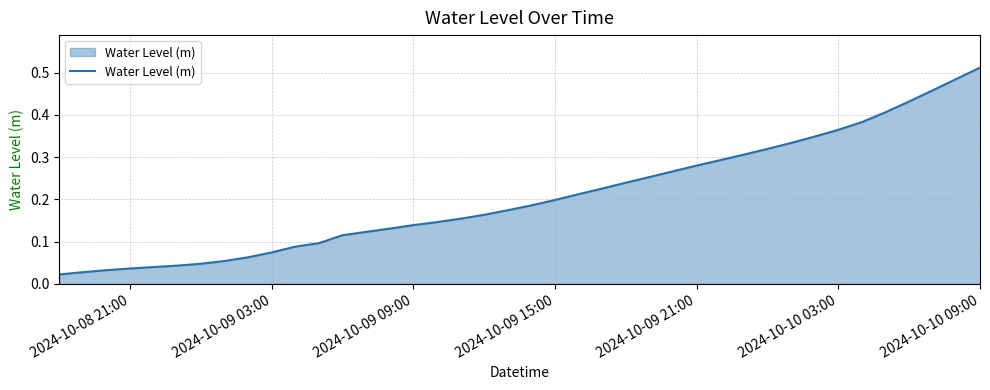

Which category has the highest value across all series?

2024-10-10 09:00